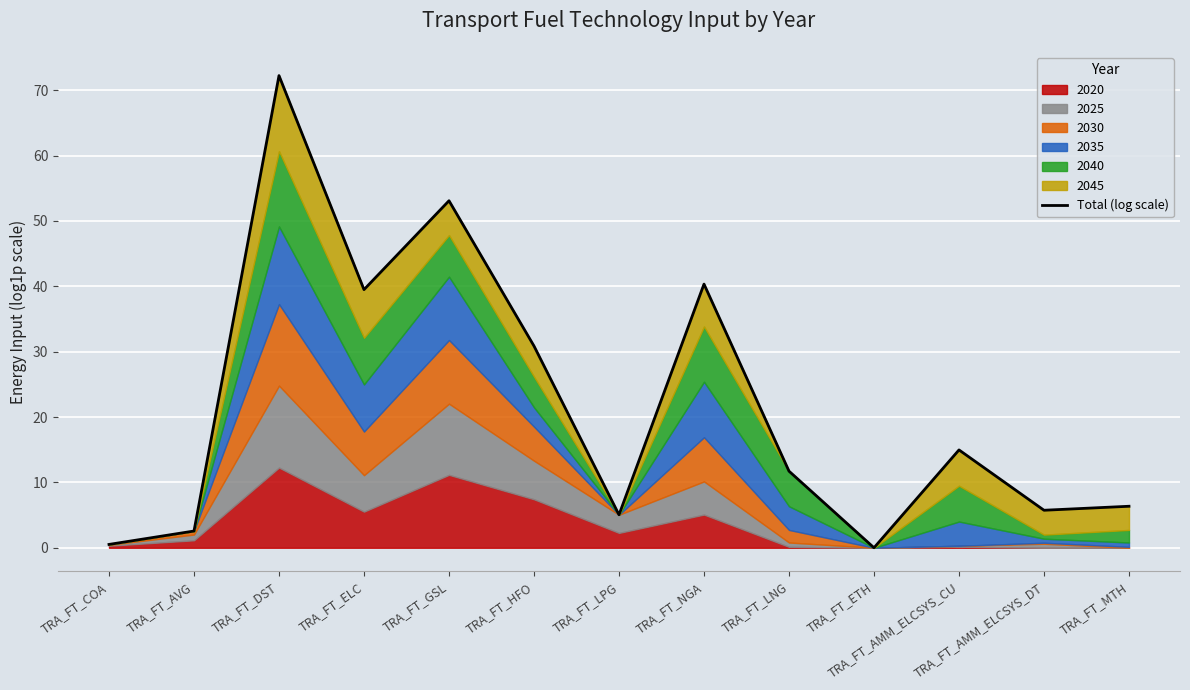

Which label corresponds to the largest value in the chart?

TRA_FT_DST